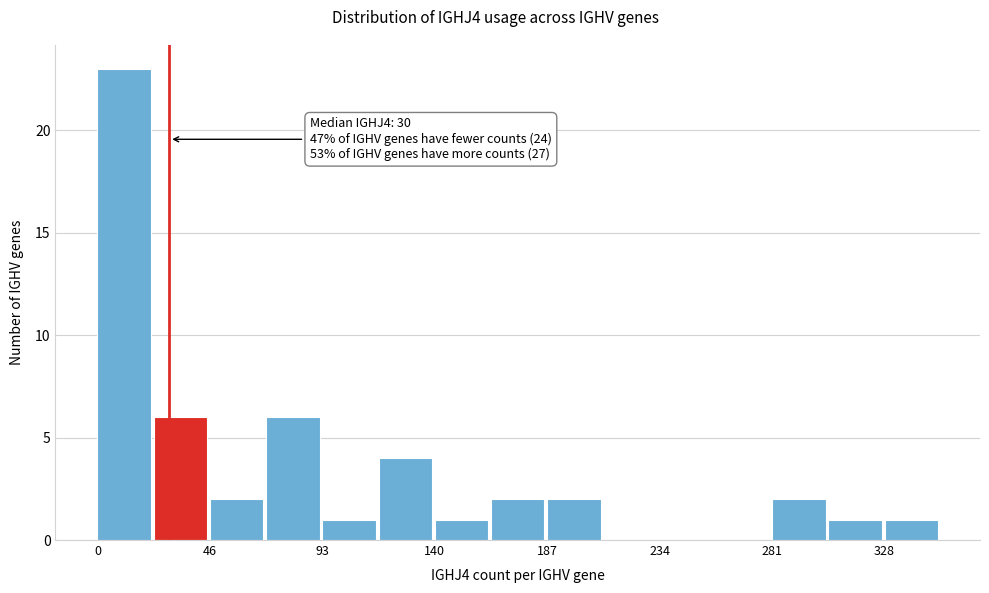

Which range on the x-axis has the tallest bar?

0 to 25